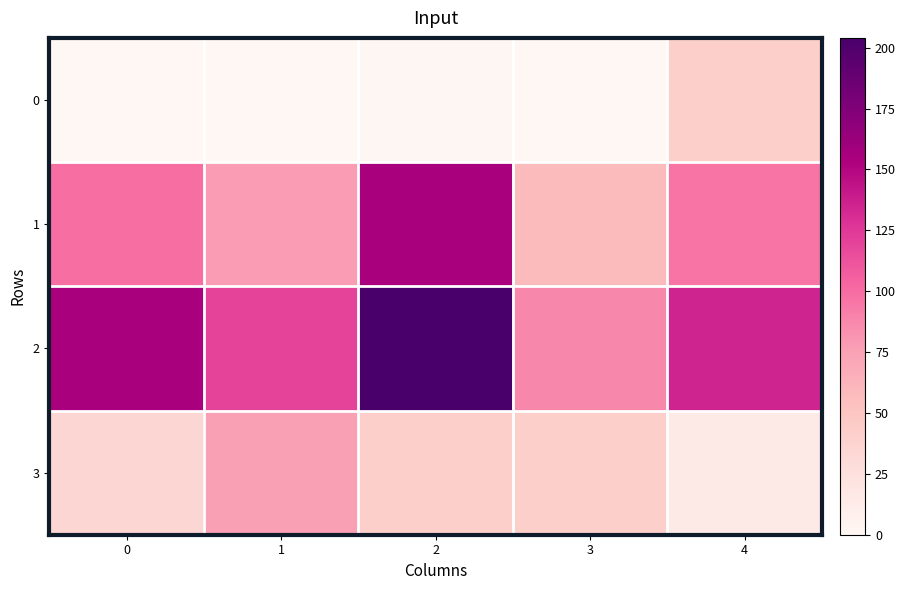

Which series has the widest spread of values?

2